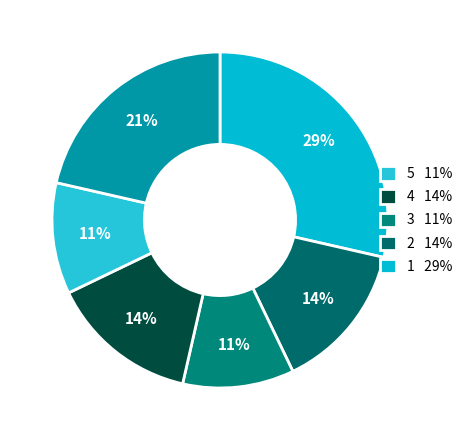

Count the number of slices in the pie.

6